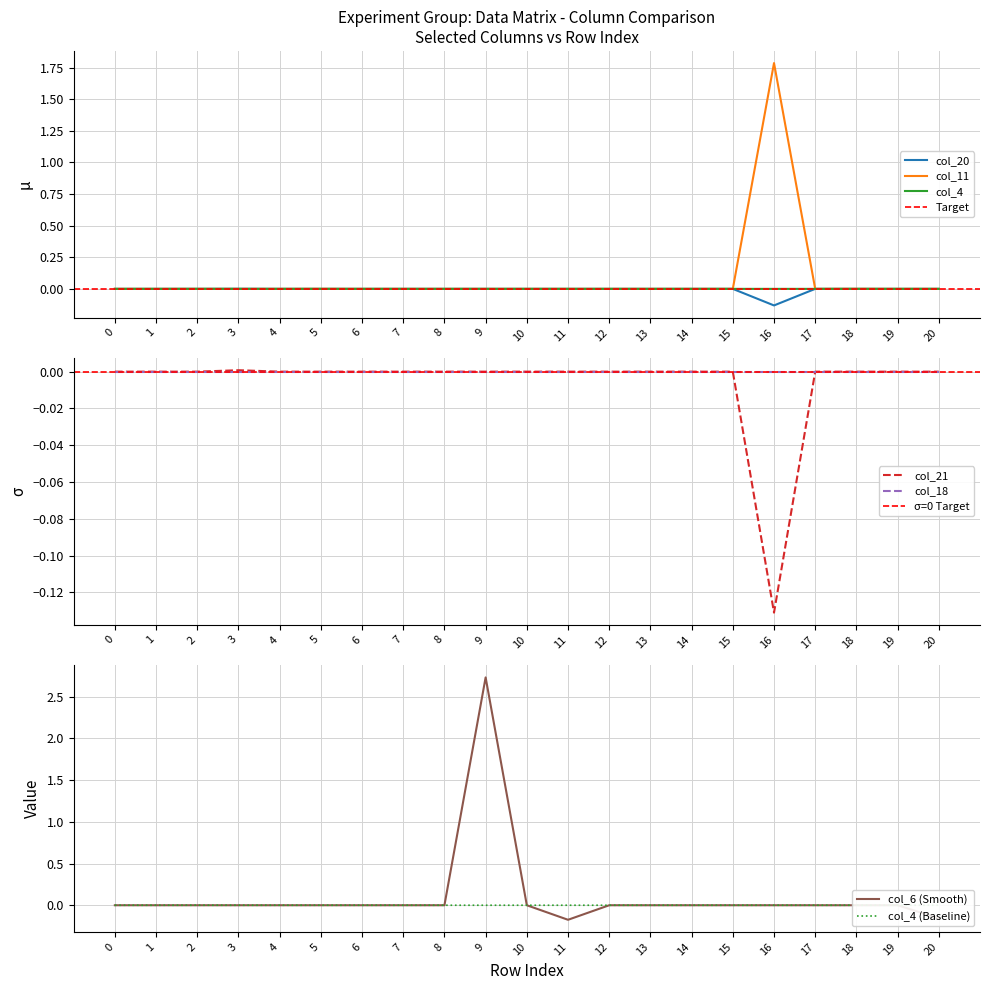

At which category does col_21 reach its first local valley?

2